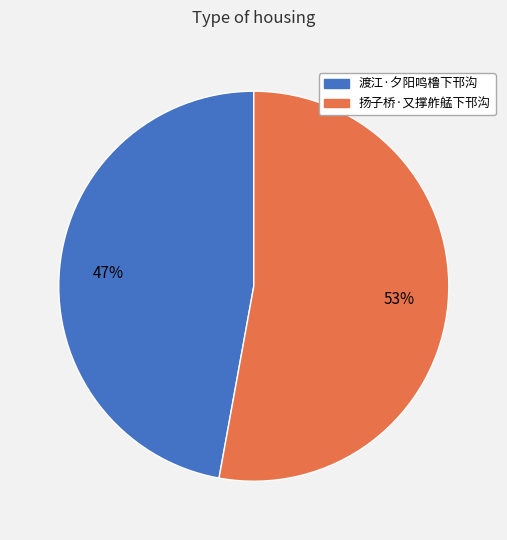

To the nearest percent, what is the combined percentage of 扬子桥·又撑舴艋下邗沟 and 渡江·夕阳鸣橹下邗沟?

100%